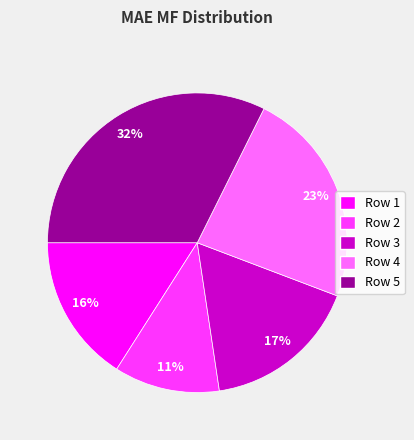

The Row 3 slice represents 17% of the pie. True or false?

True